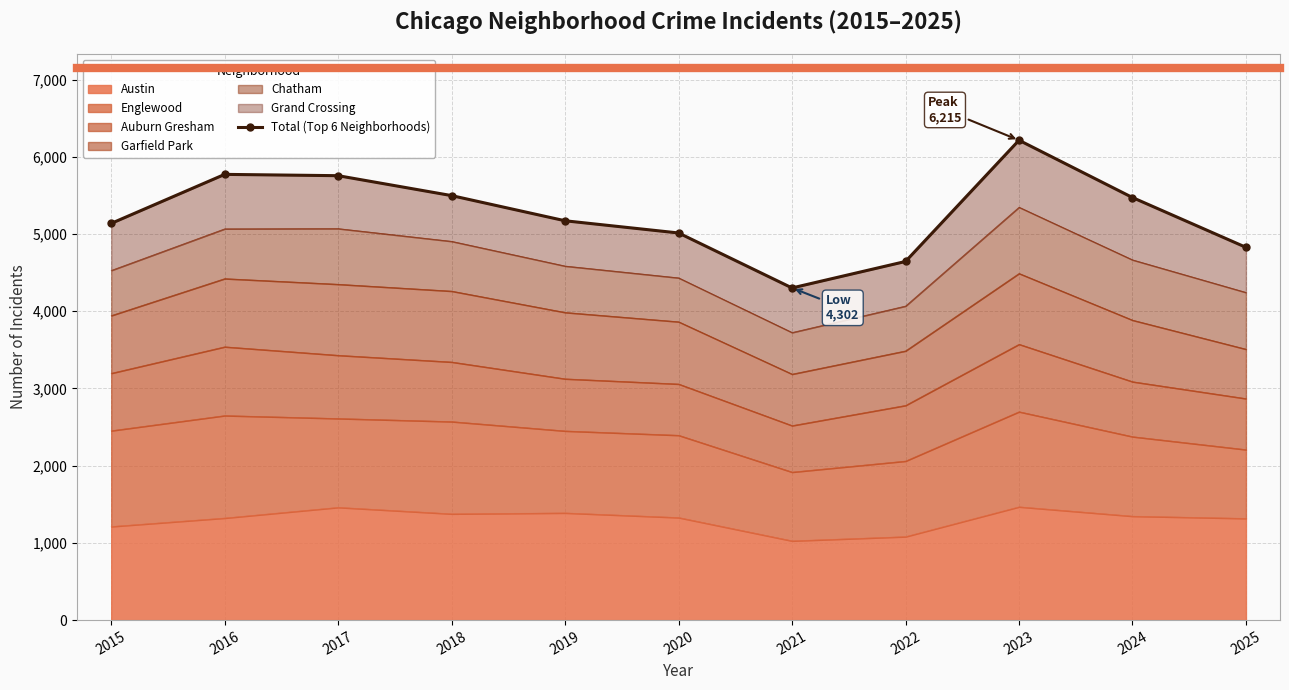

Approximately how many times larger is the value at 2023 compared to 2019?

1.2